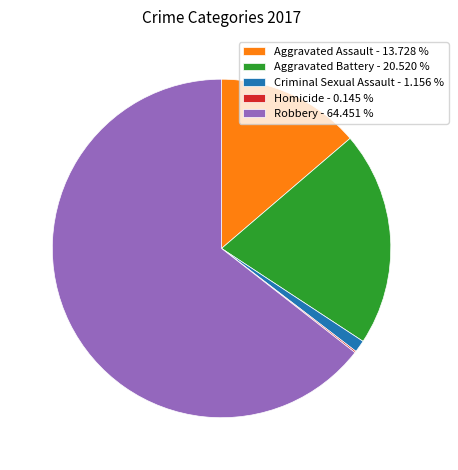

Between Criminal Sexual Assault - 1.156 % and Robbery - 64.451 %, which is larger?

Robbery - 64.451 %